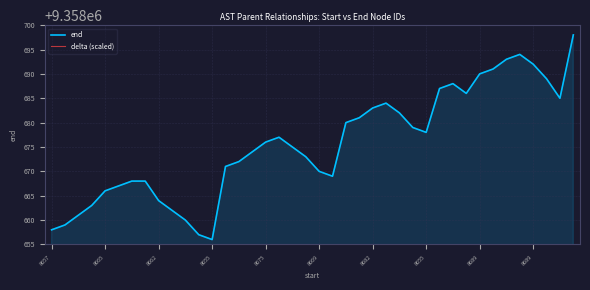

Read the delta (scaled) value at 33, to the nearest 10.

9359660